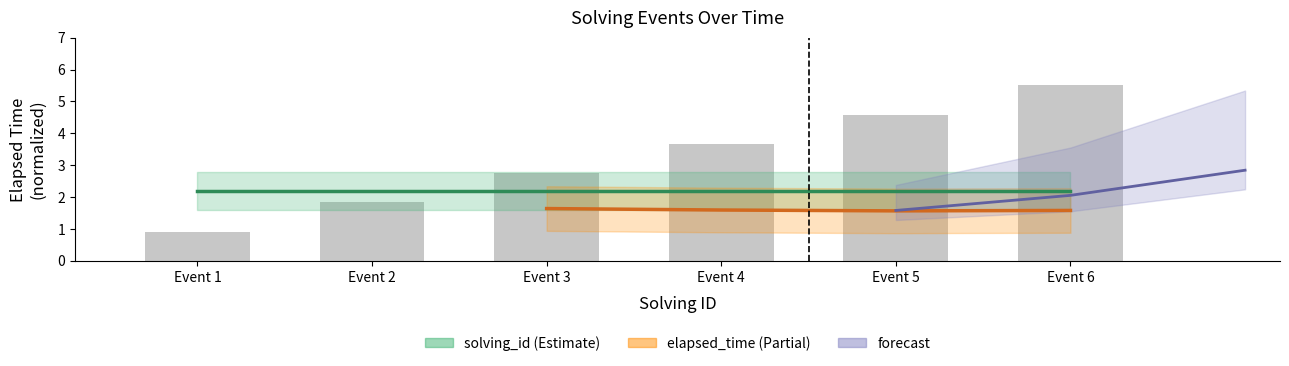

What is the ratio of the value at Event 5 to the value at Event 4?

1.3